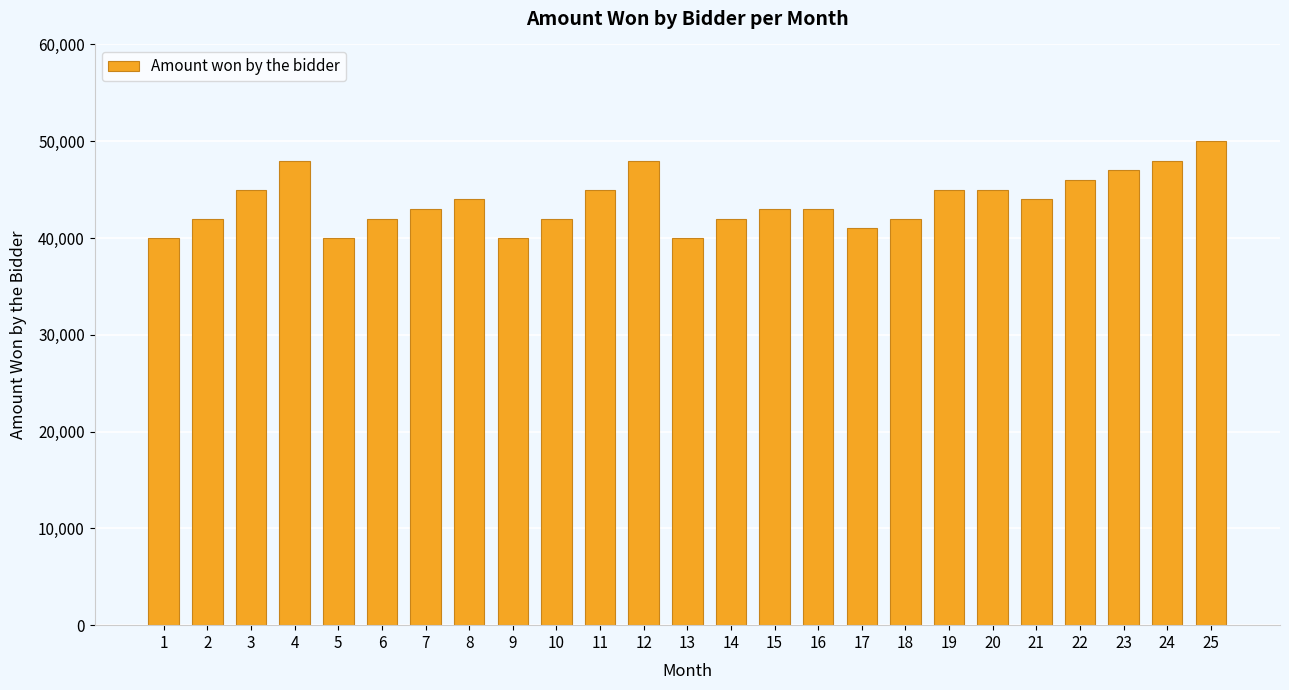

Count the number of categories in the chart.

25